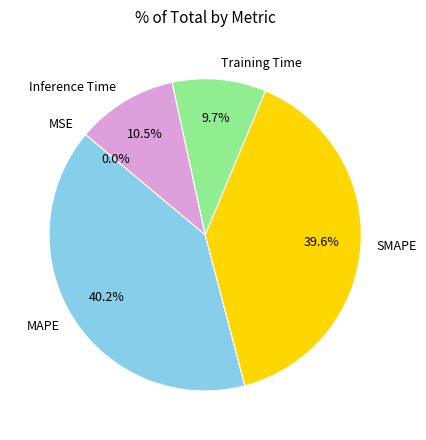

What percentage do Inference Time and MAPE together represent?

50.7%